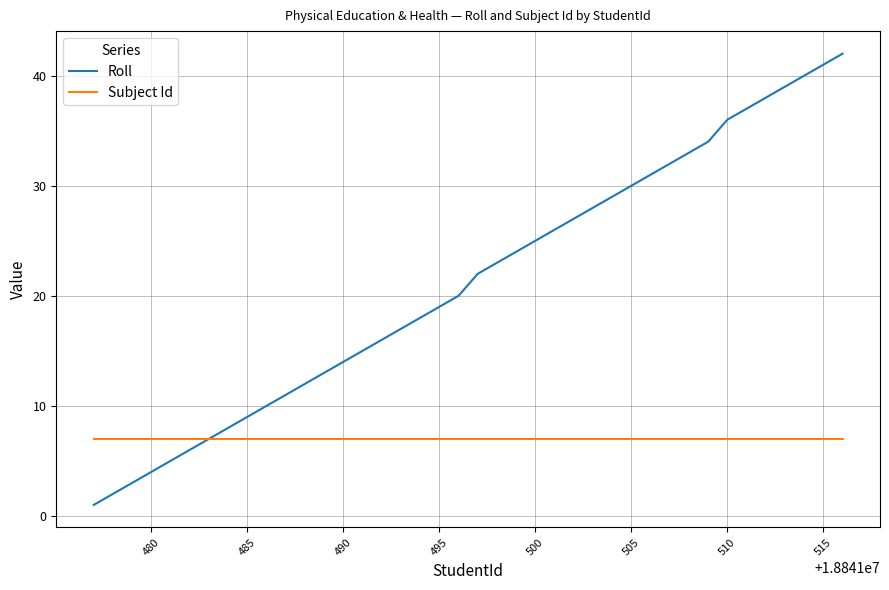

Which series has the largest total across all categories?

Roll